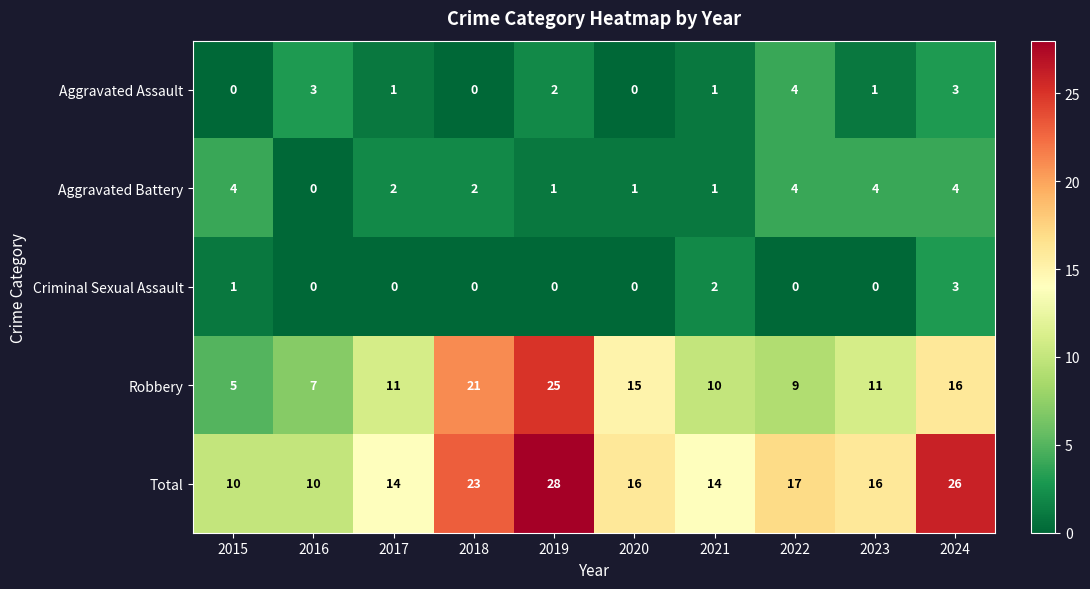

What is the difference between the maximum and second lowest values in the Aggravated Battery series?

3